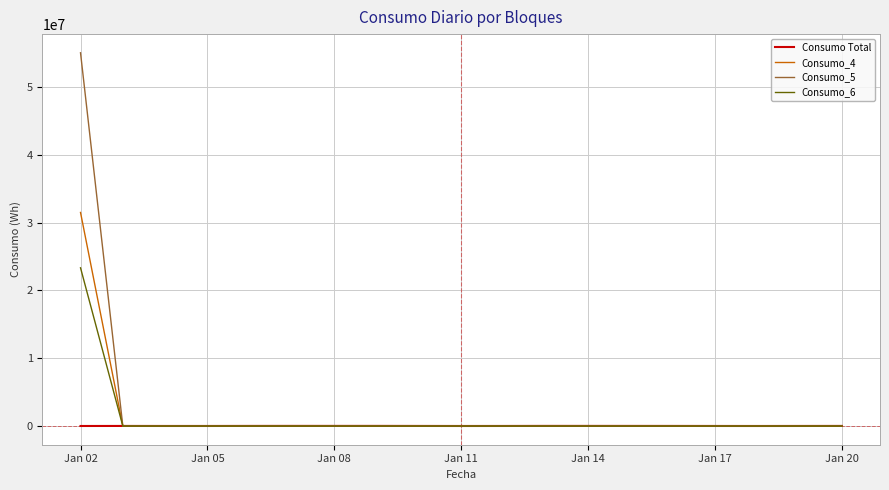

List the series in order of their peak value, highest first.

Consumo_5, Consumo_4, Consumo_6, Consumo Total